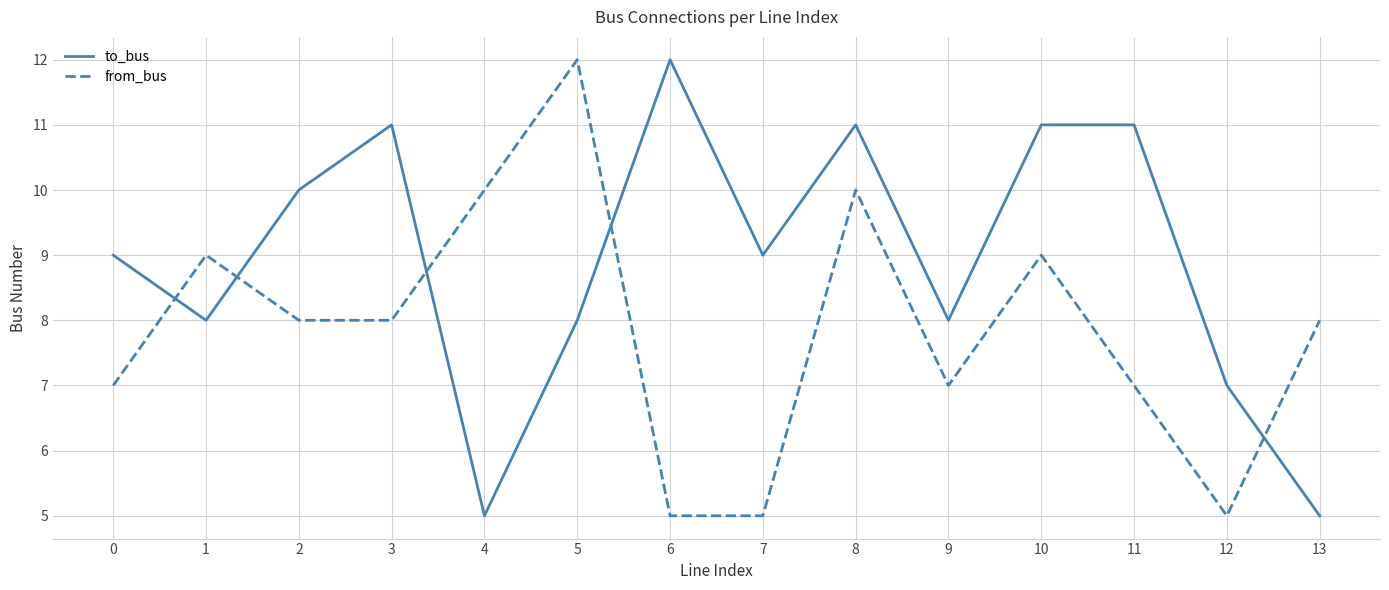

List the series in order of their overall mean, highest first.

to_bus, from_bus